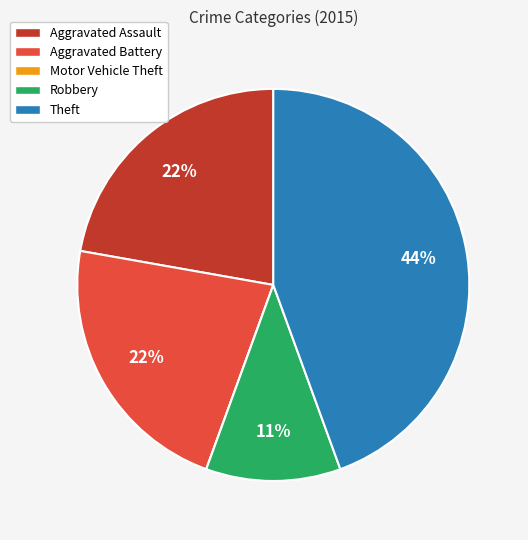

To the nearest percent, what is the difference between the Robbery and Theft slice percentages?

33%